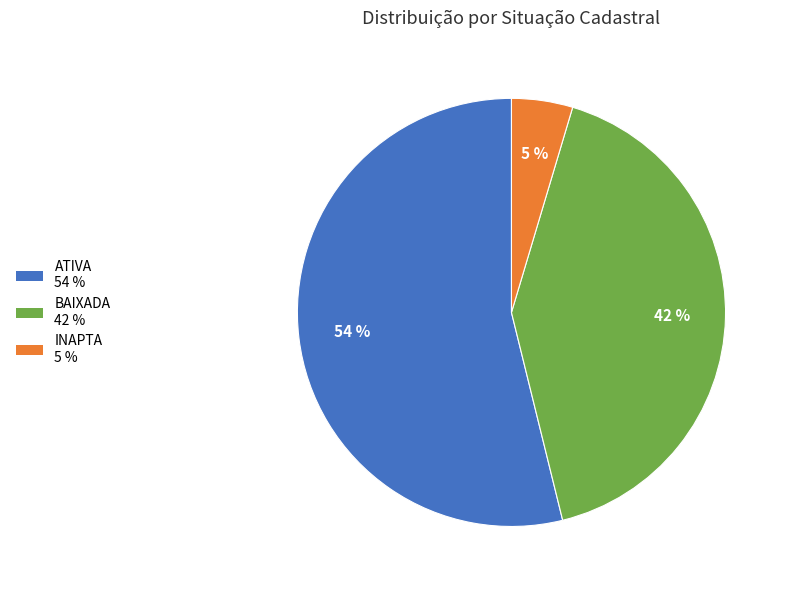

Which has a higher value, BAIXADA or ATIVA?

ATIVA